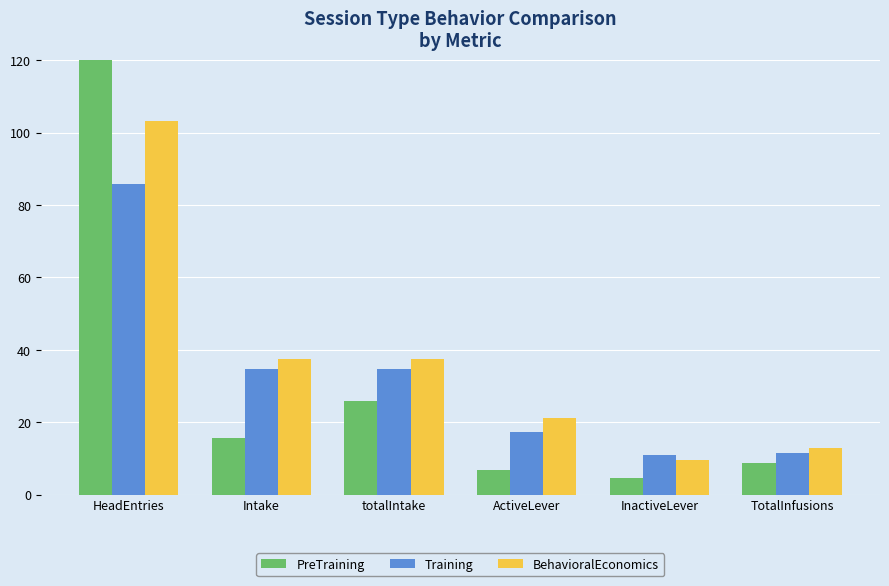

Which category has the highest value in the Training series?

HeadEntries